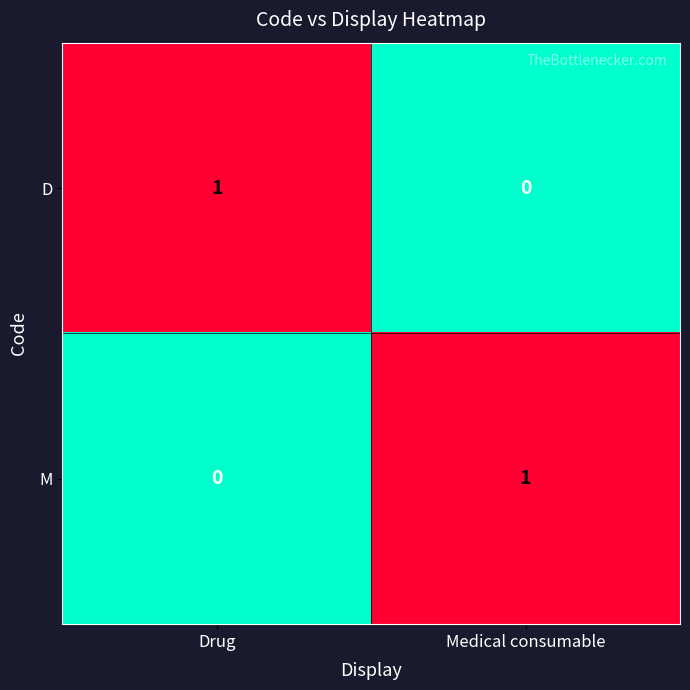

List the labels in order of D value, smallest first.

Medical consumable, Drug